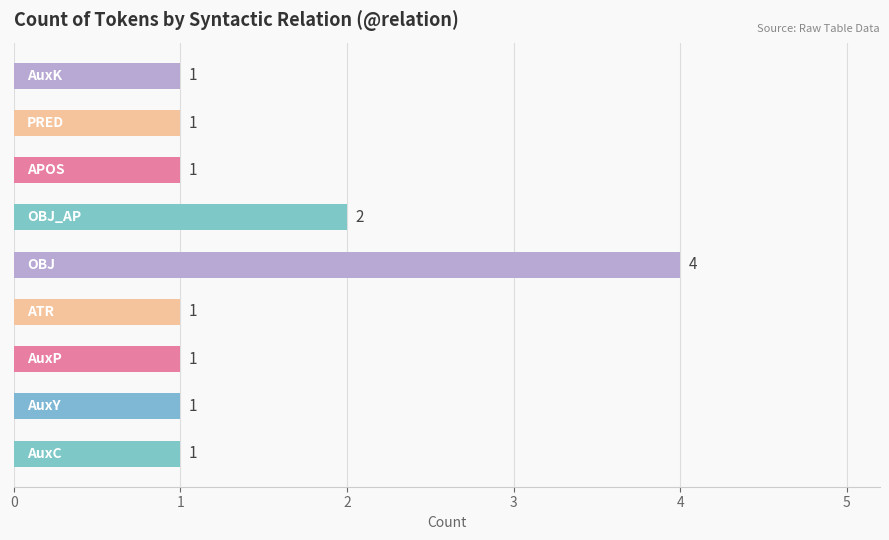

What is the difference between the second highest and second lowest values?

1